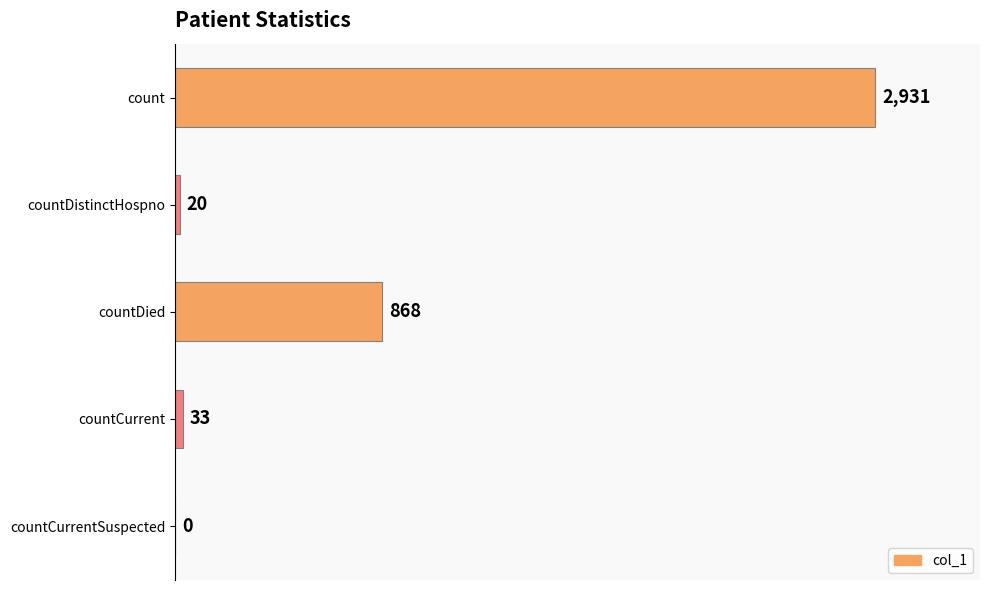

What is the sum of the values at countCurrent and count?

2964